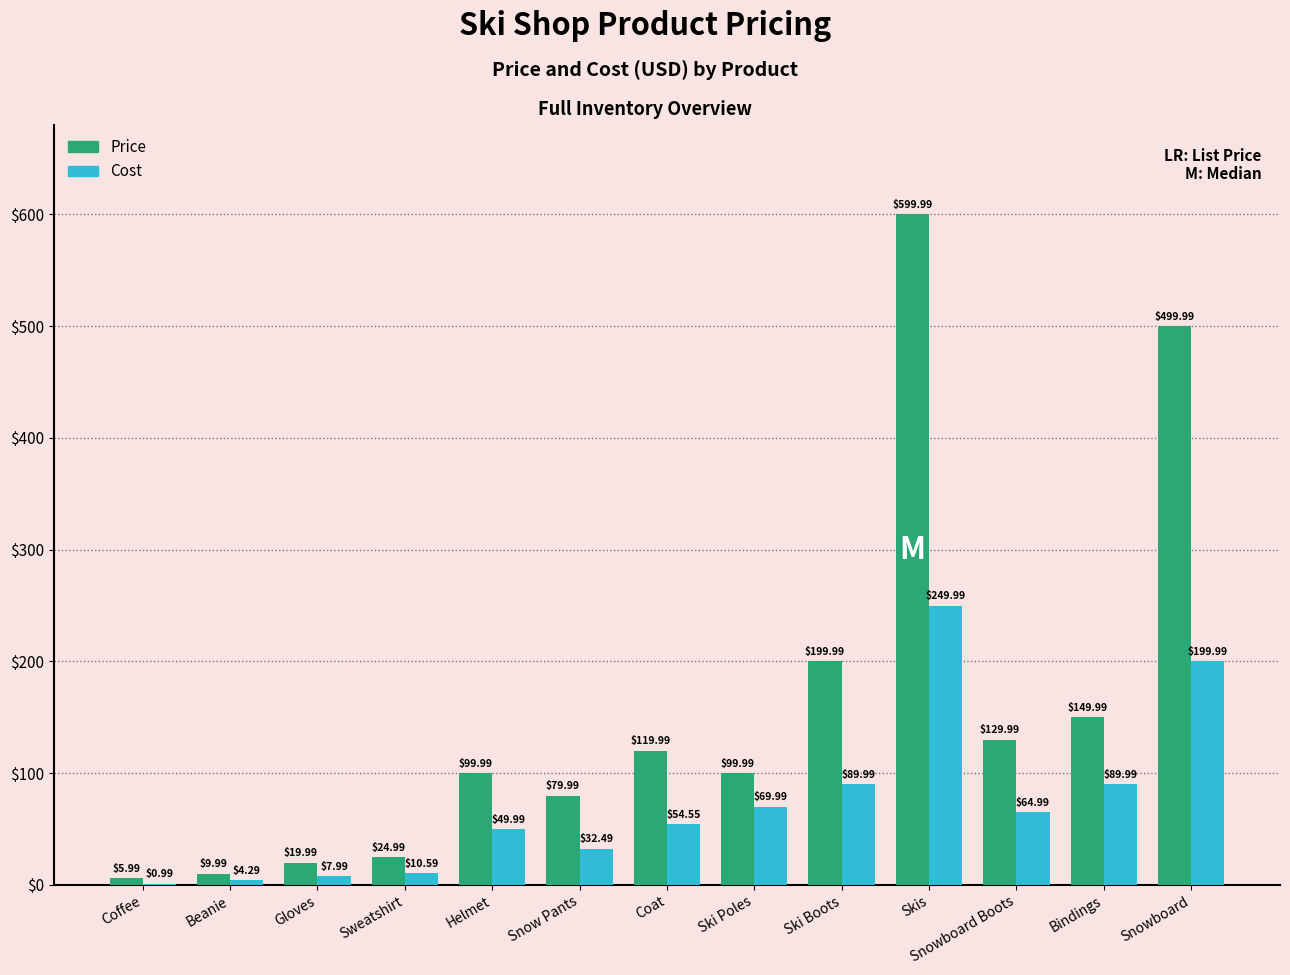

The Cost series shows 70.0 at Ski Poles. True or false?

True